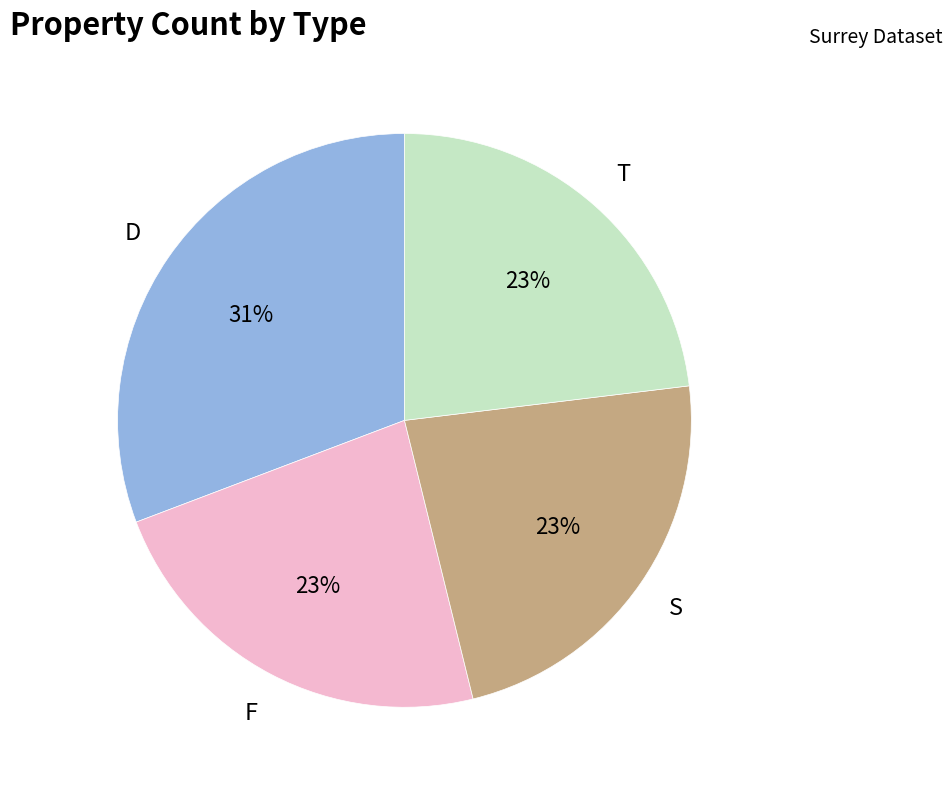

What is the largest slice in the pie chart?

D